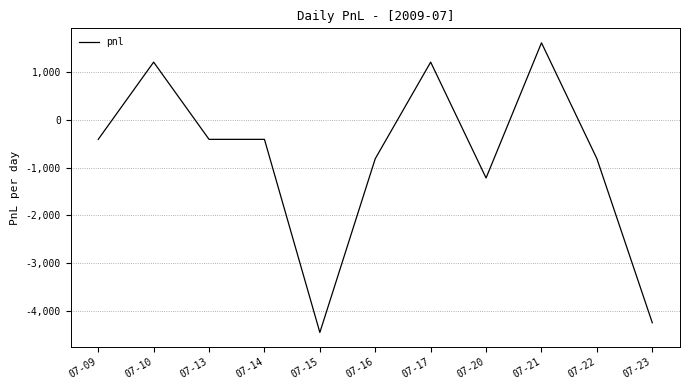

How many values are below -405?

5